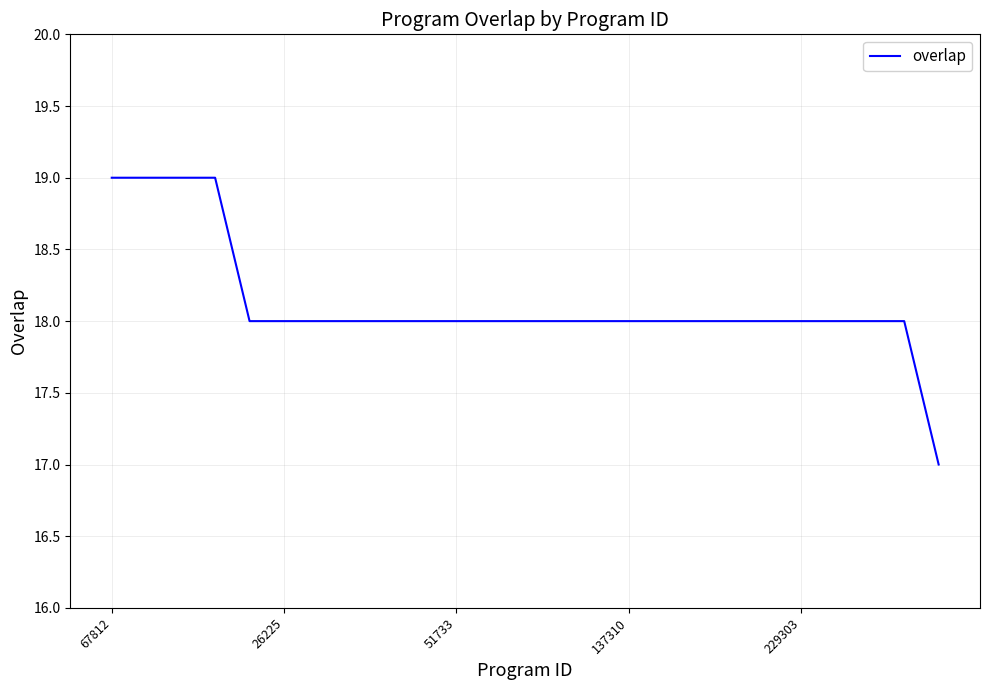

How many categories are shown in the chart?

25